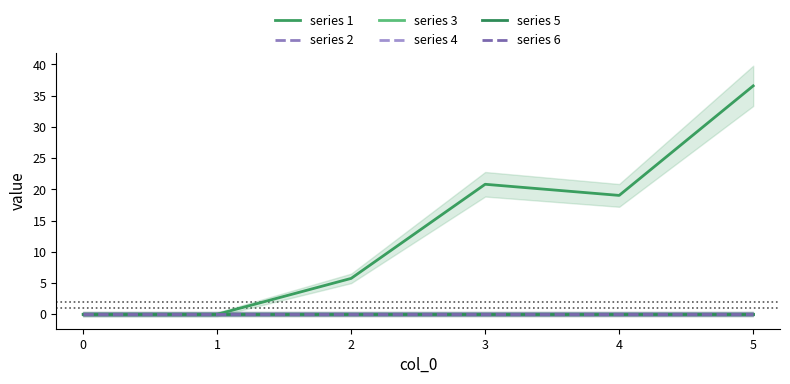

What is the total value across all series at 5?

36.6